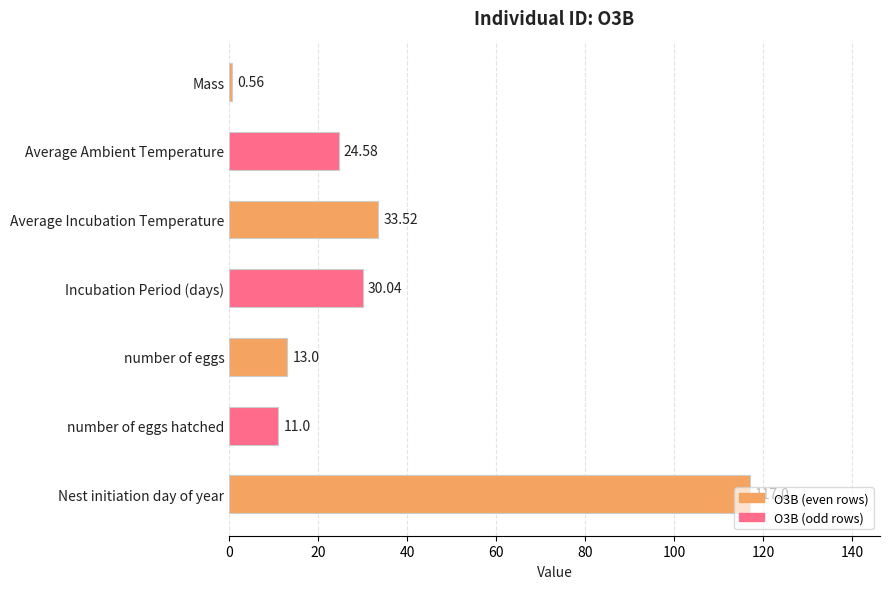

At which label is the value closest to 58?

Average Incubation Temperature